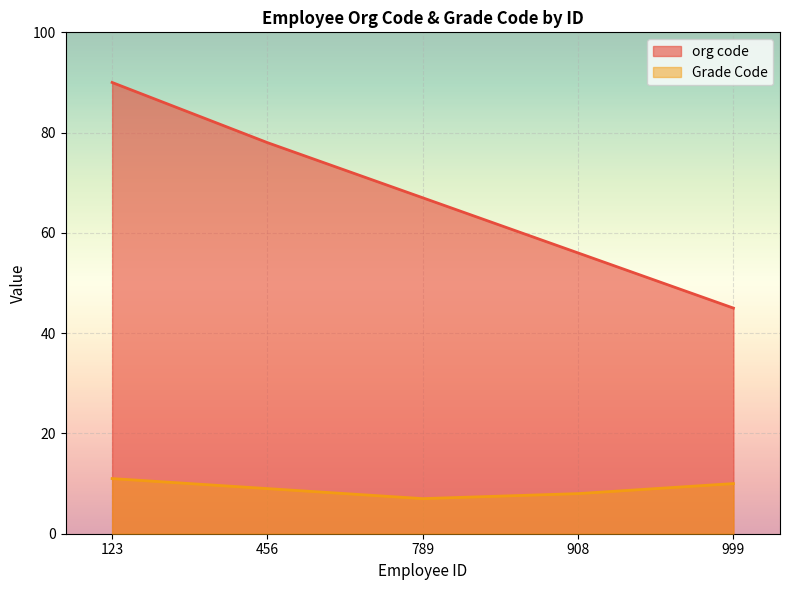

What is the total value across all series at 908?

64